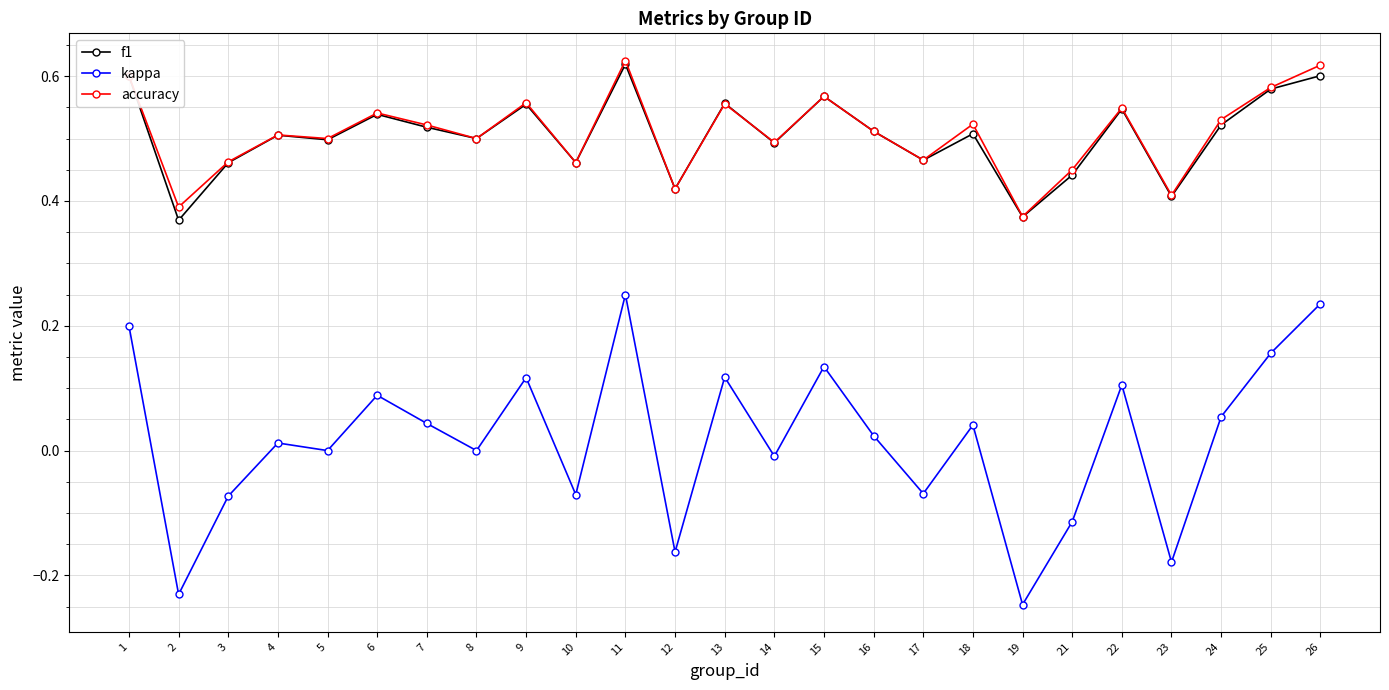

True or false: f1 has more than 0 points higher than both neighbors.

True